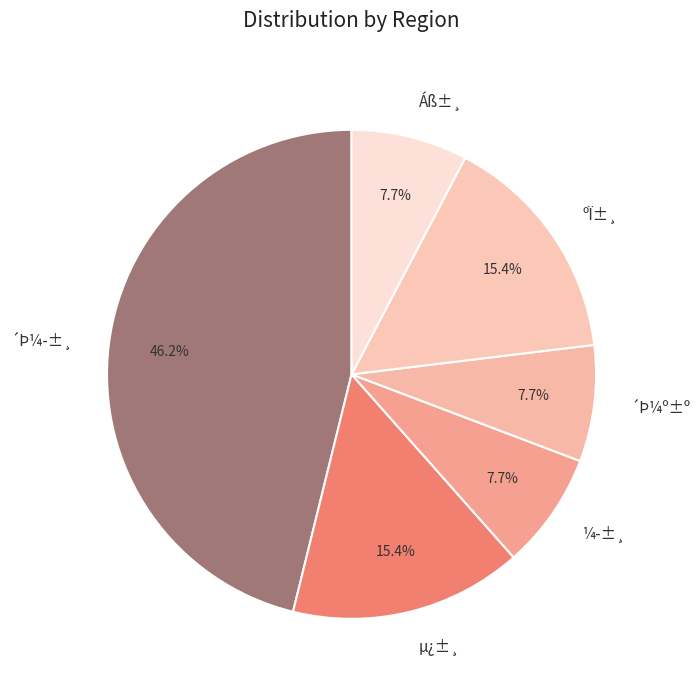

Is there any slice that represents more than half of the pie?

No